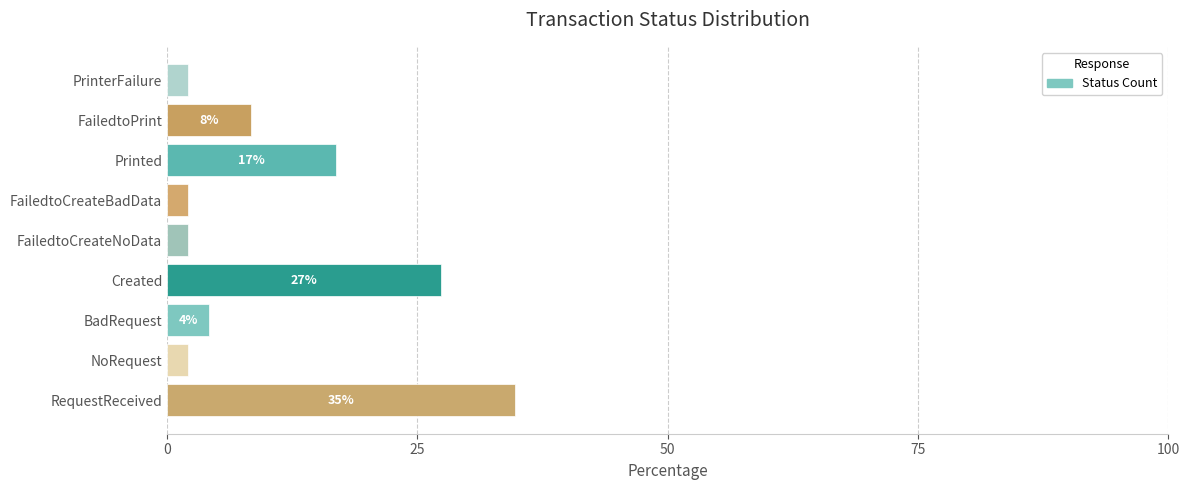

Does the chart contain any negative values?

No